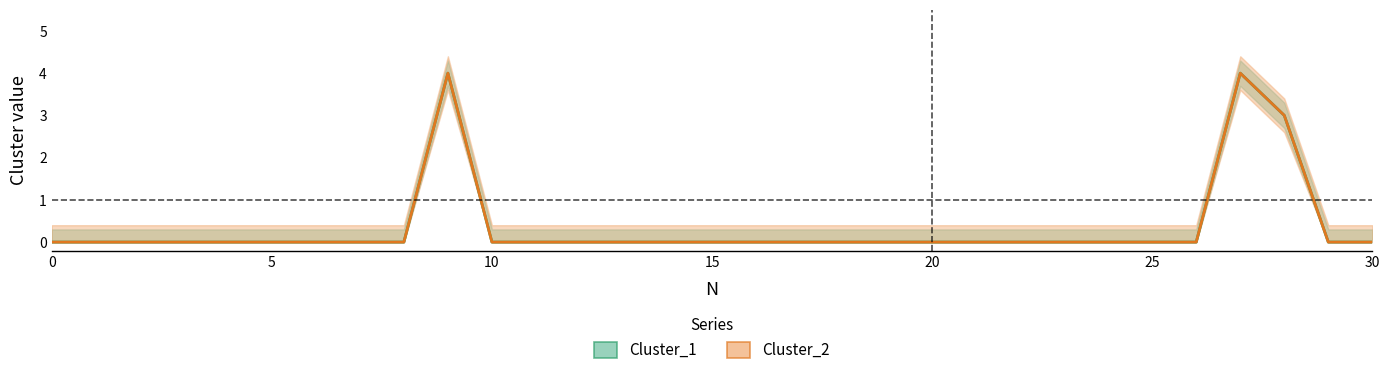

Reading left to right, what are all the values shown in this chart?

Cluster_1: 0=0	1=0	2=0	3=0	4=0	5=0	6=0	7=0	8=0	9=4	10=0	11=0	12=0	13=0	14=0	15=0	16=0	17=0	18=0	19=0	20=0	21=0	22=0	23=0	24=0	25=0	26=0	27=4	28=3	29=0	30=0
Cluster_2: 0=0	1=0	2=0	3=0	4=0	5=0	6=0	7=0	8=0	9=4	10=0	11=0	12=0	13=0	14=0	15=0	16=0	17=0	18=0	19=0	20=0	21=0	22=0	23=0	24=0	25=0	26=0	27=4	28=3	29=0	30=0